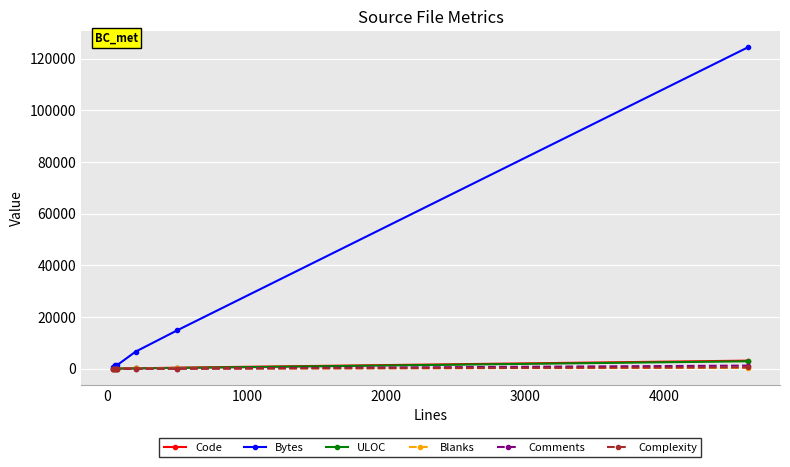

What is the difference between the maximum and minimum values in the Bytes series?

123664